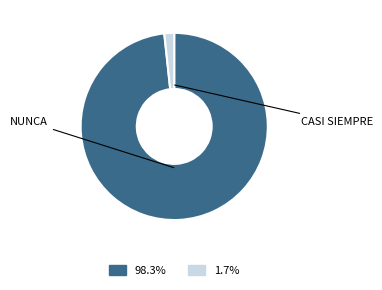

Is there a majority slice in this chart?

Yes